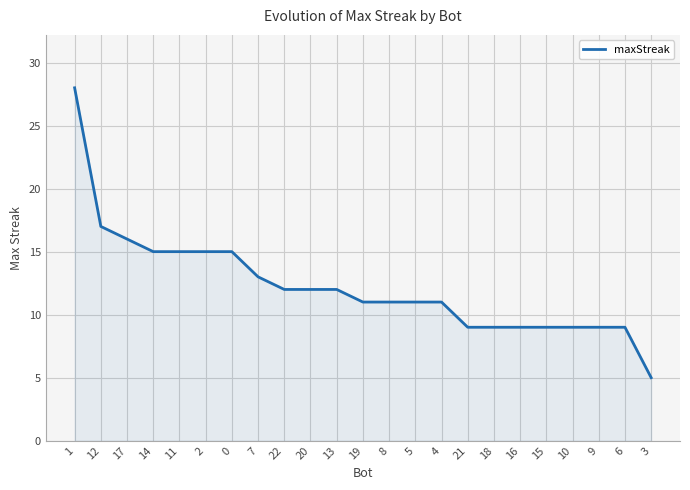

Is it true that the value at 9 is 9?

True